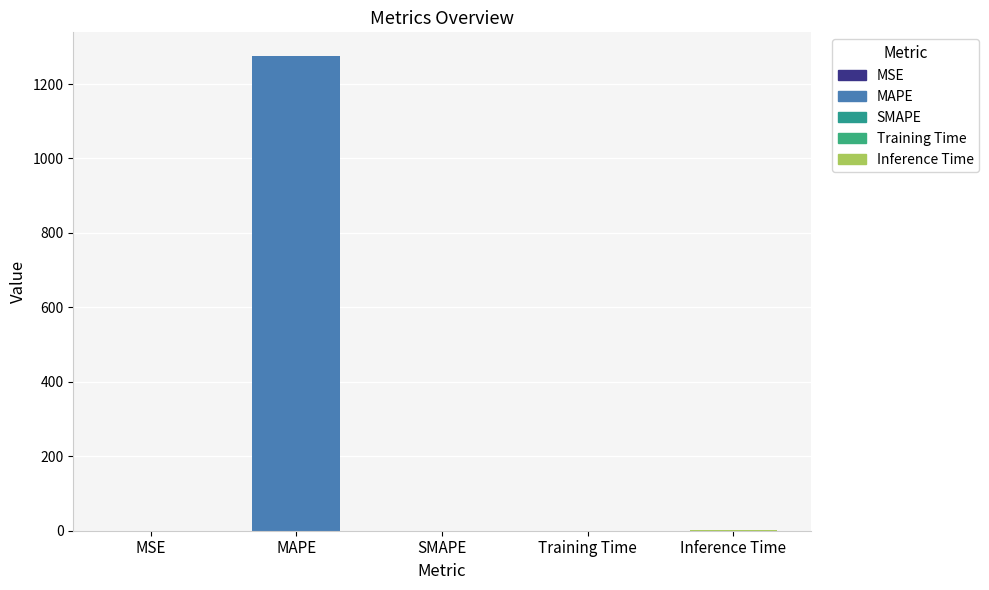

At which label is the value closest to 637?

Inference Time